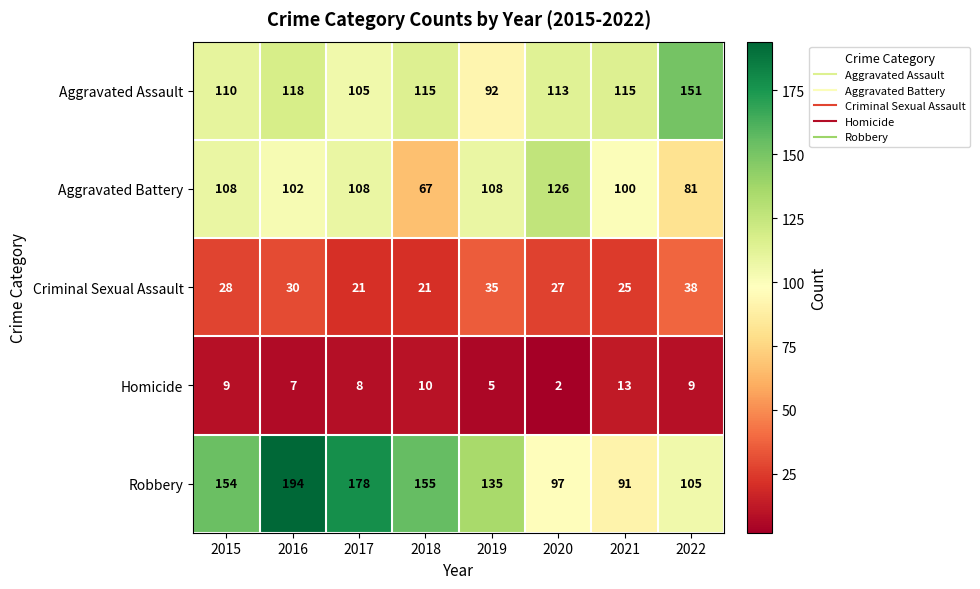

Rank the series by their maximum value, from lowest to highest.

Homicide, Criminal Sexual Assault, Aggravated Battery, Aggravated Assault, Robbery